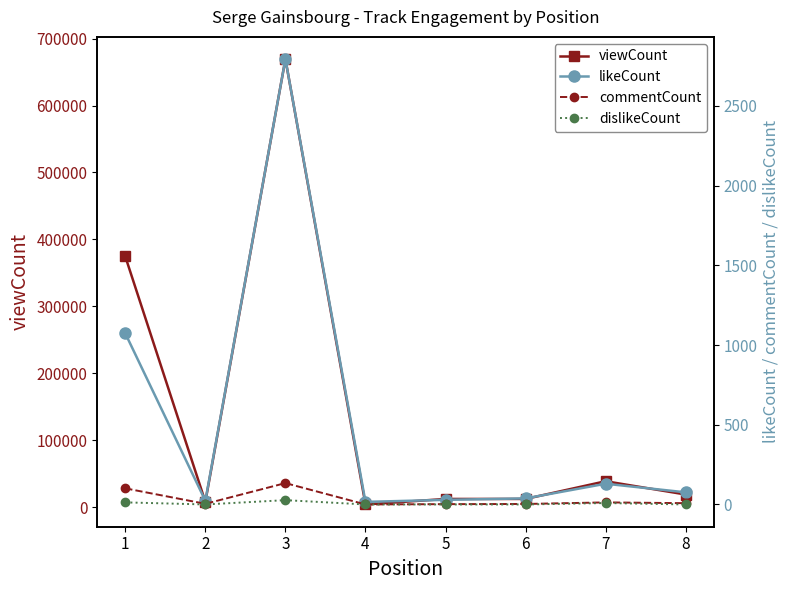

Is the value of likeCount at 4 greater than the value of dislikeCount at 1?

Yes